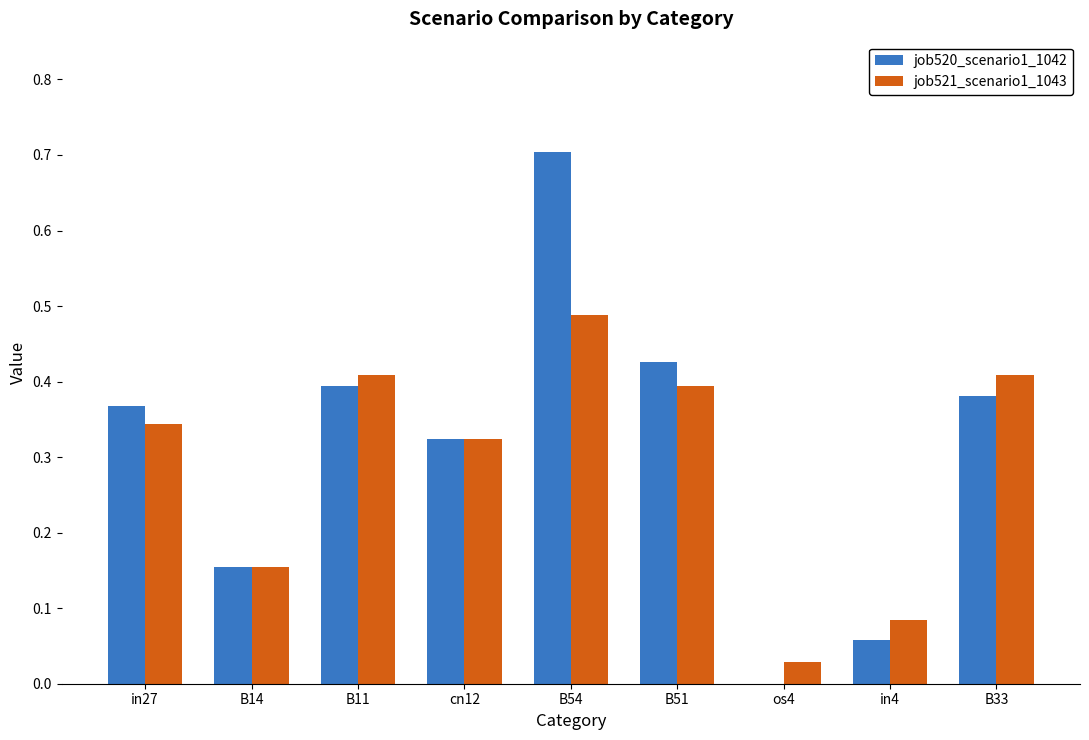

What is the sum of all job521_scenario1_1043 values?

2.6